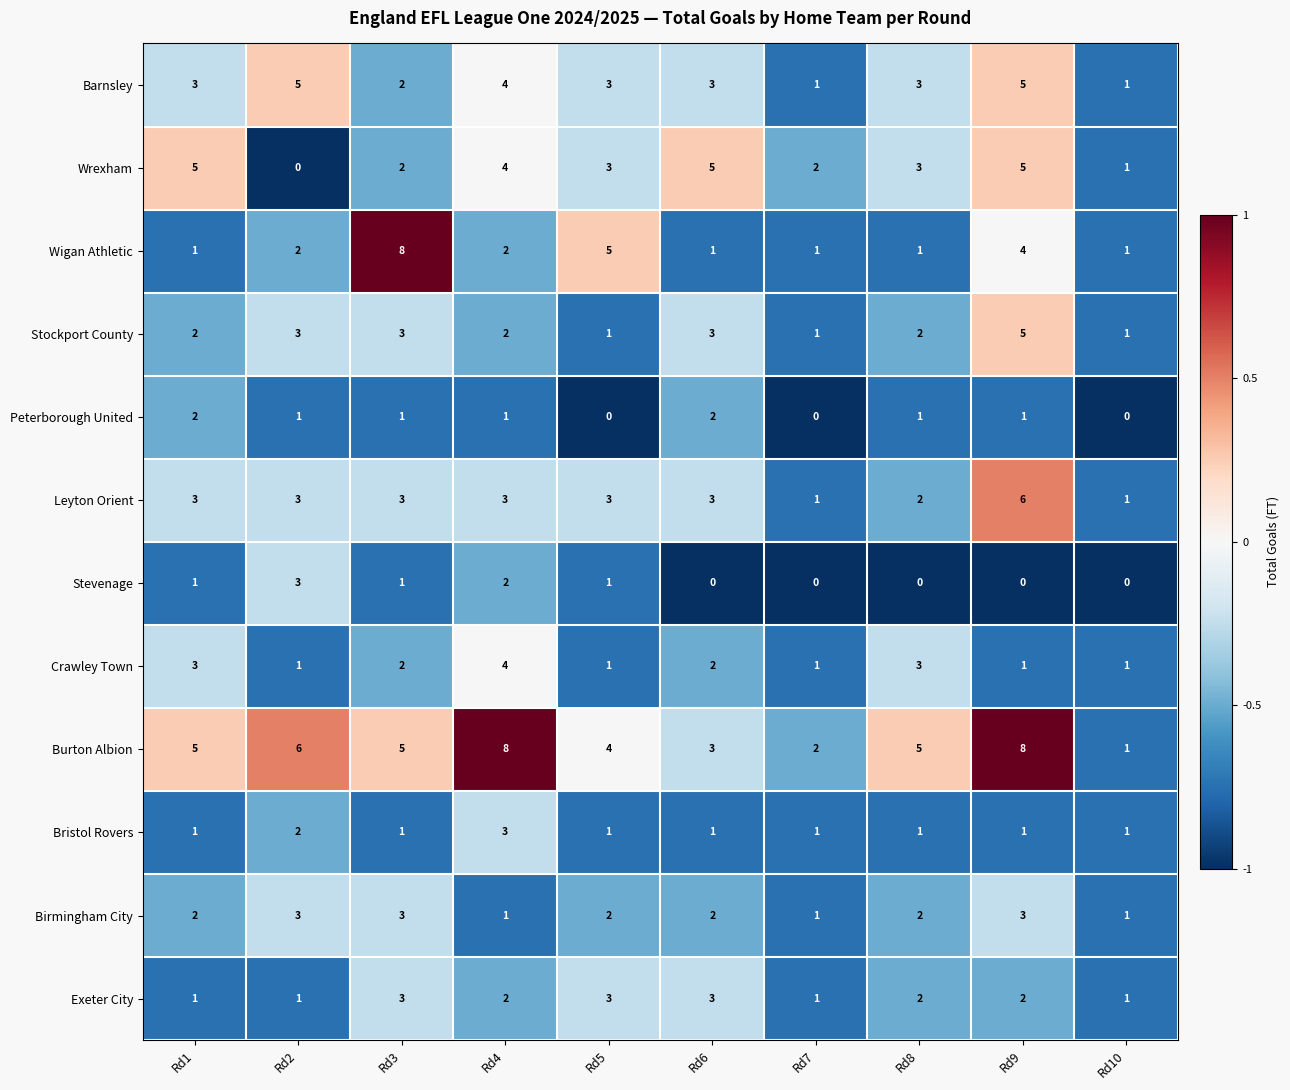

At which category is the sum across all series the highest?

Rd9